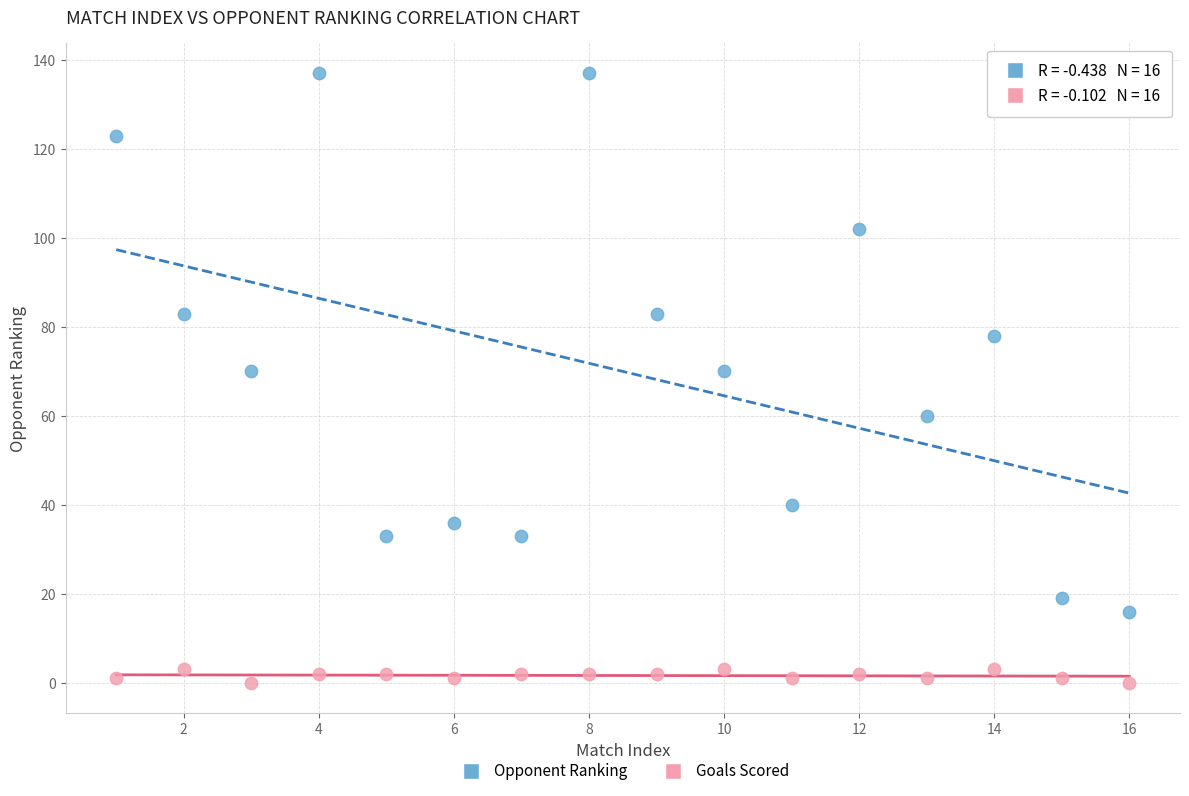

Which series contains the highest Y value?

Opponent Ranking